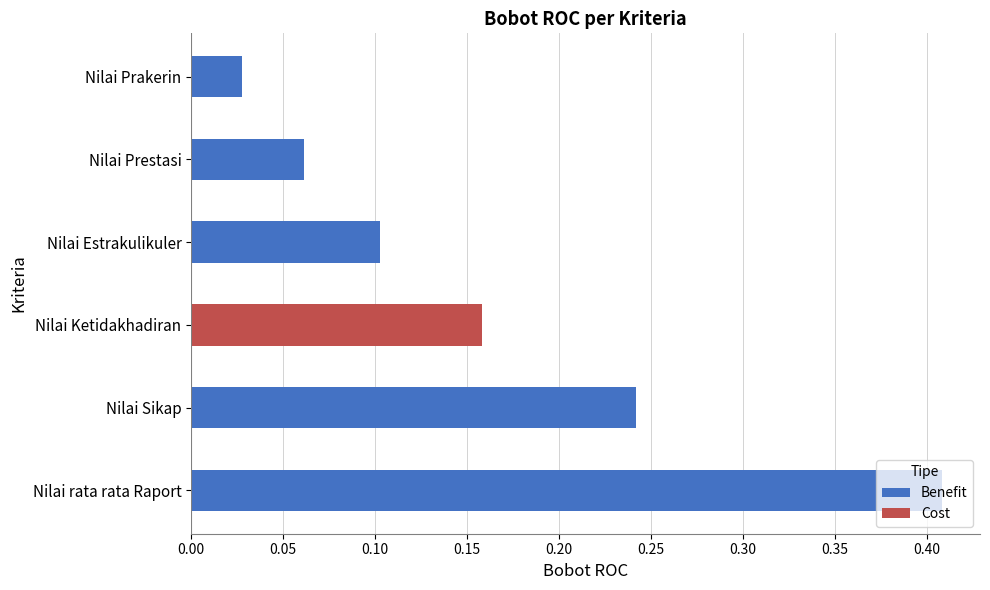

What is the difference between the maximum and second lowest values?

0.3